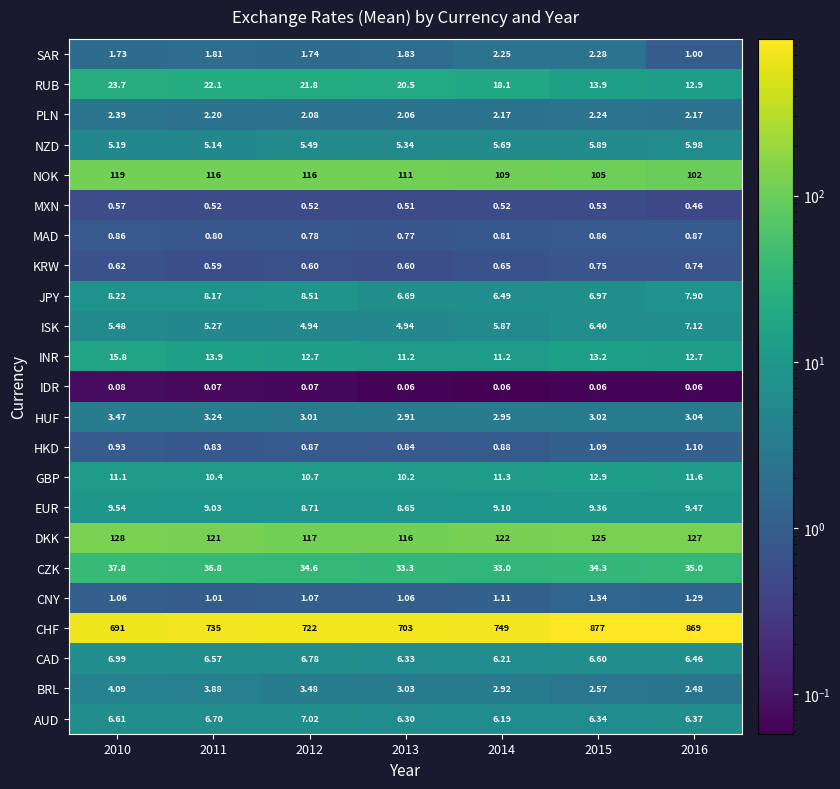

What is the spread (max minus min) of values at 2013?

702.9